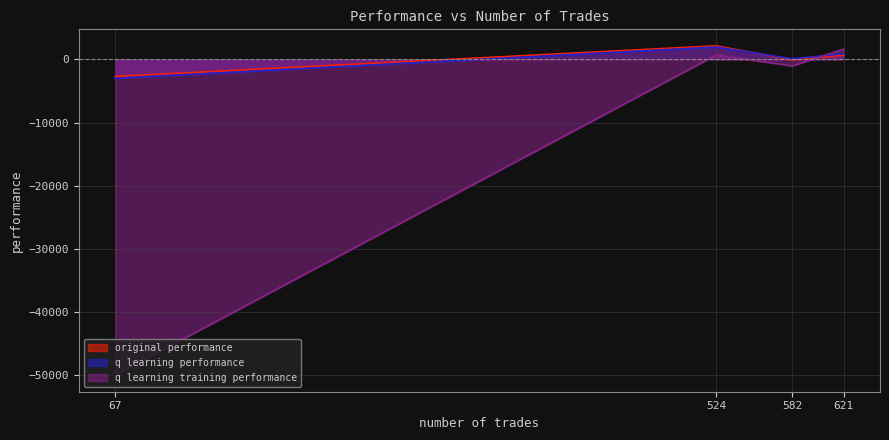

Where do original performance and q learning training performance first cross each other?

582 and 621